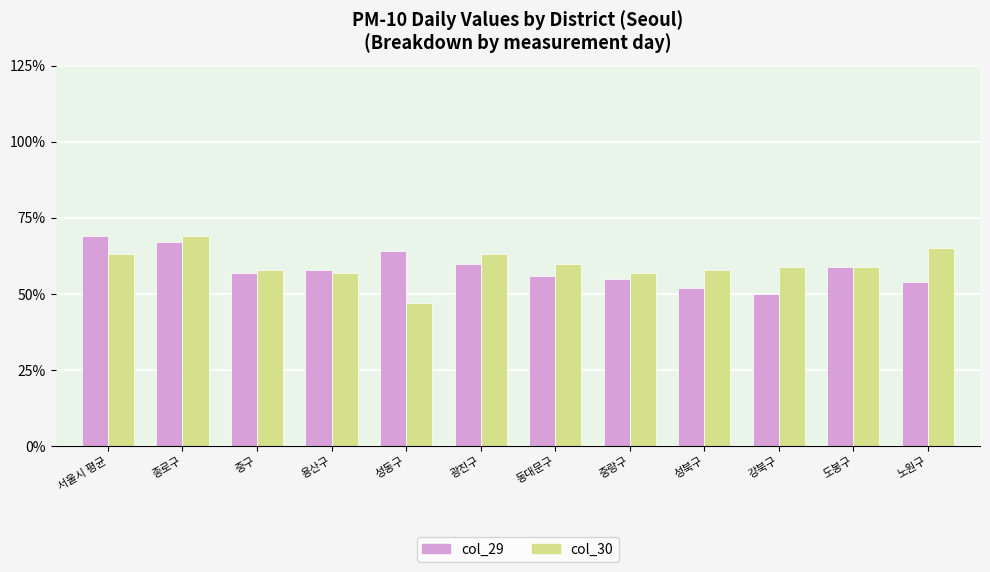

What is the maximum value shown in the chart?

69